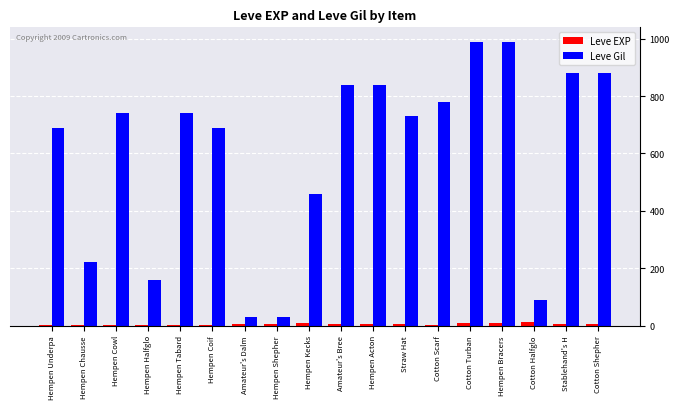

Is the value of Leve Gil at Cotton Scarf greater than the value of Leve EXP at Cotton Scarf?

Yes